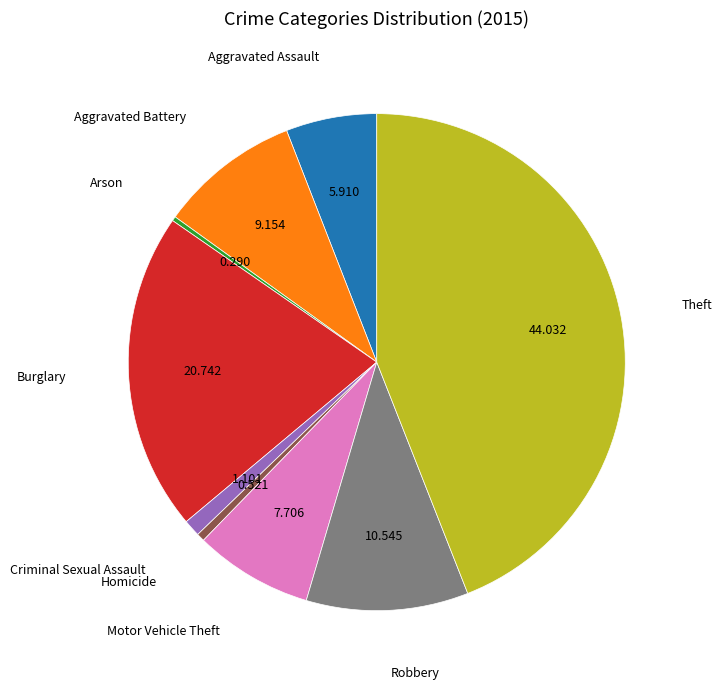

Is there a majority slice in this chart?

No